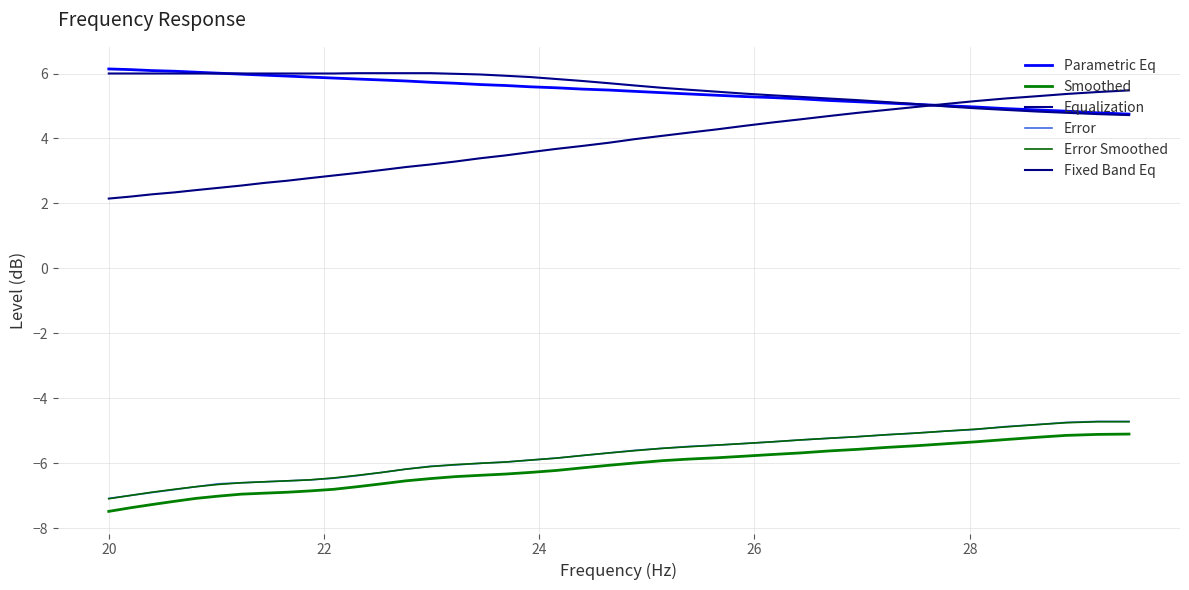

What is the difference between the maximum and minimum values in the Smoothed series?

2.4